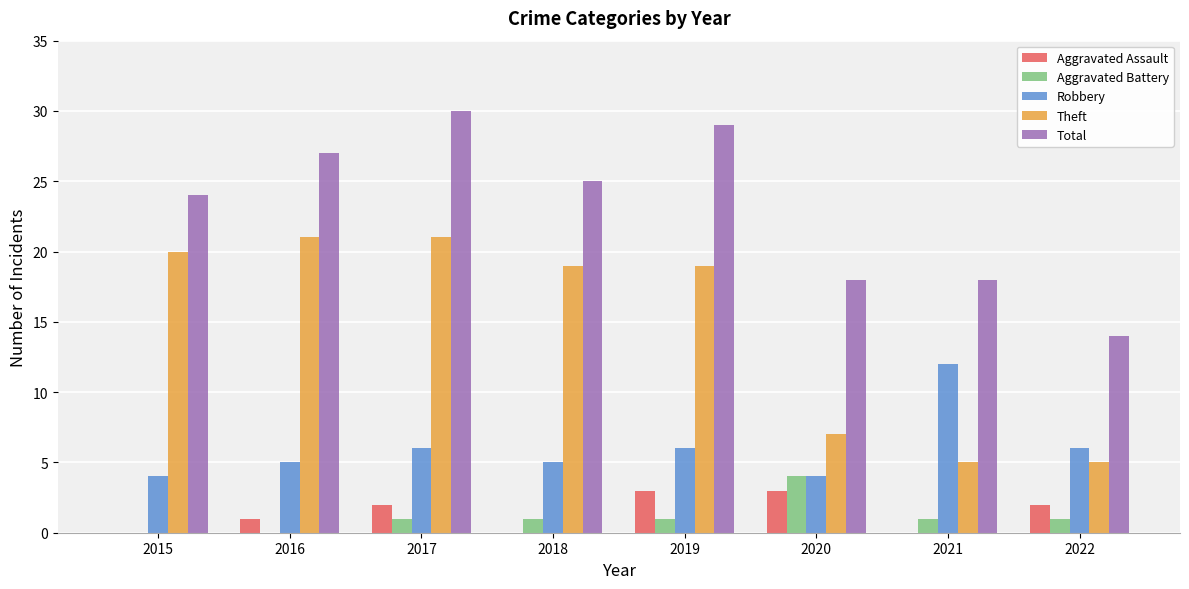

Reading right to left, transcribe all the data shown in this chart.

Aggravated Assault: 2	0	3	3	0	2	1	0
Aggravated Battery: 1	1	4	1	1	1	0	0
Robbery: 6	12	4	6	5	6	5	4
Theft: 5	5	7	19	19	21	21	20
Total: 14	18	18	29	25	30	27	24